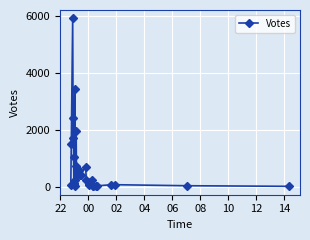

How many interior local valleys (lower than both neighbors) does the data have?

8